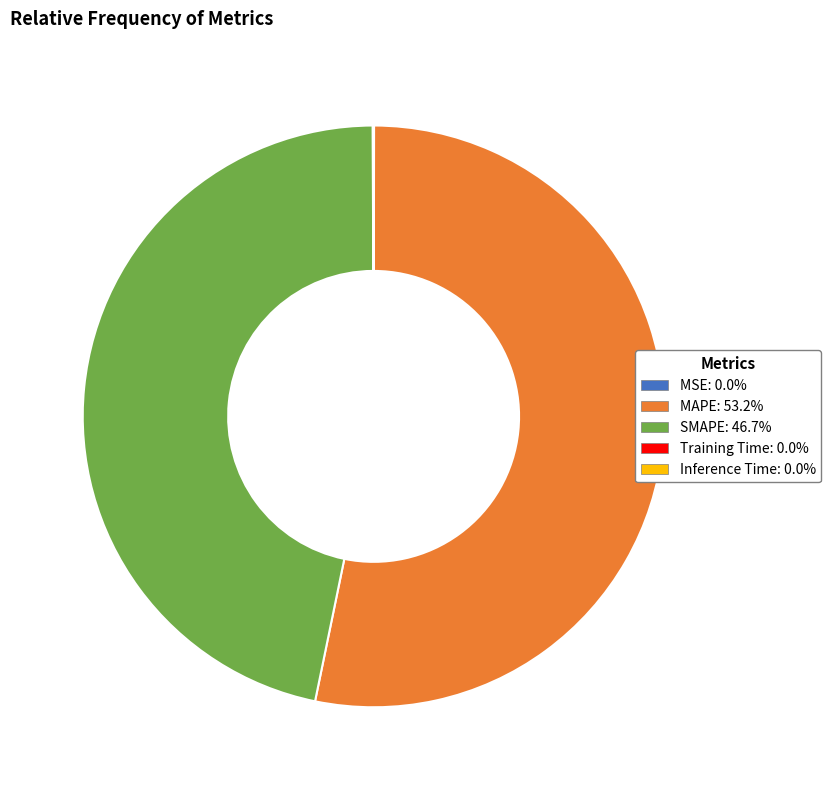

Is MAPE the majority of the pie?

Yes